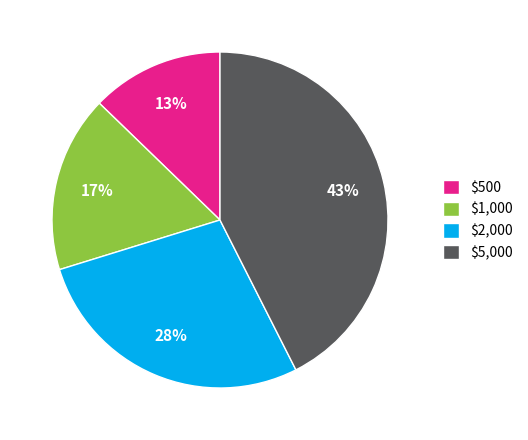

Is it true that $5,000 is 37% of the pie?

False